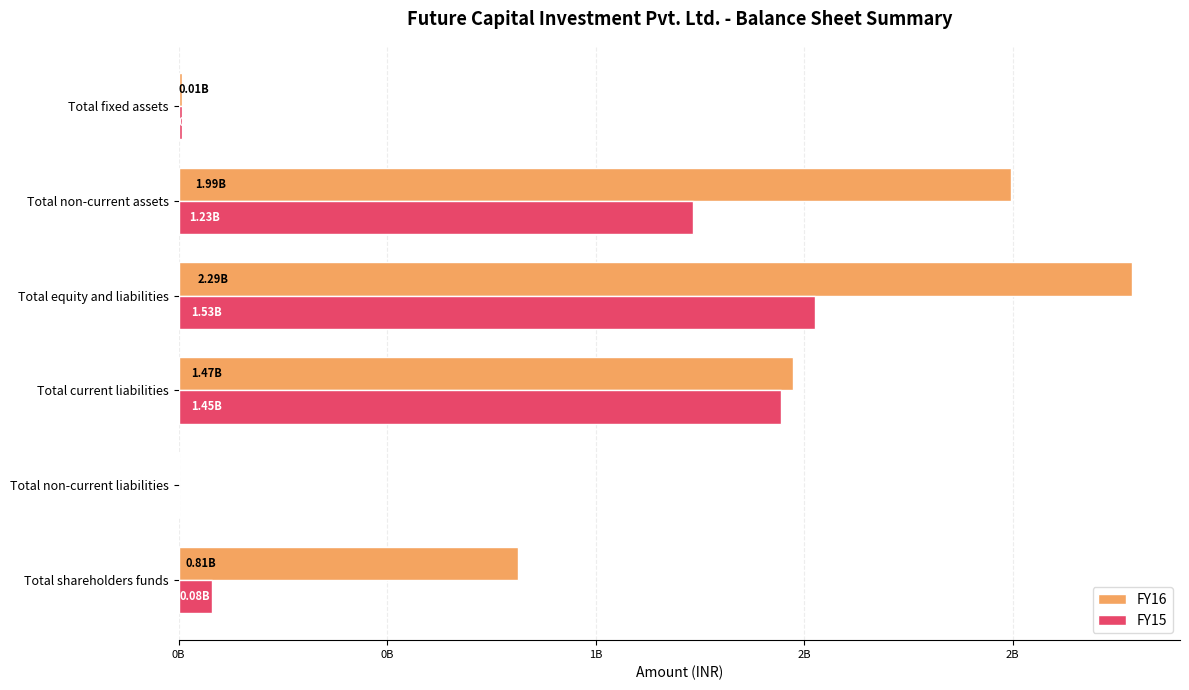

What are all the series names shown in the legend?

FY16, FY15